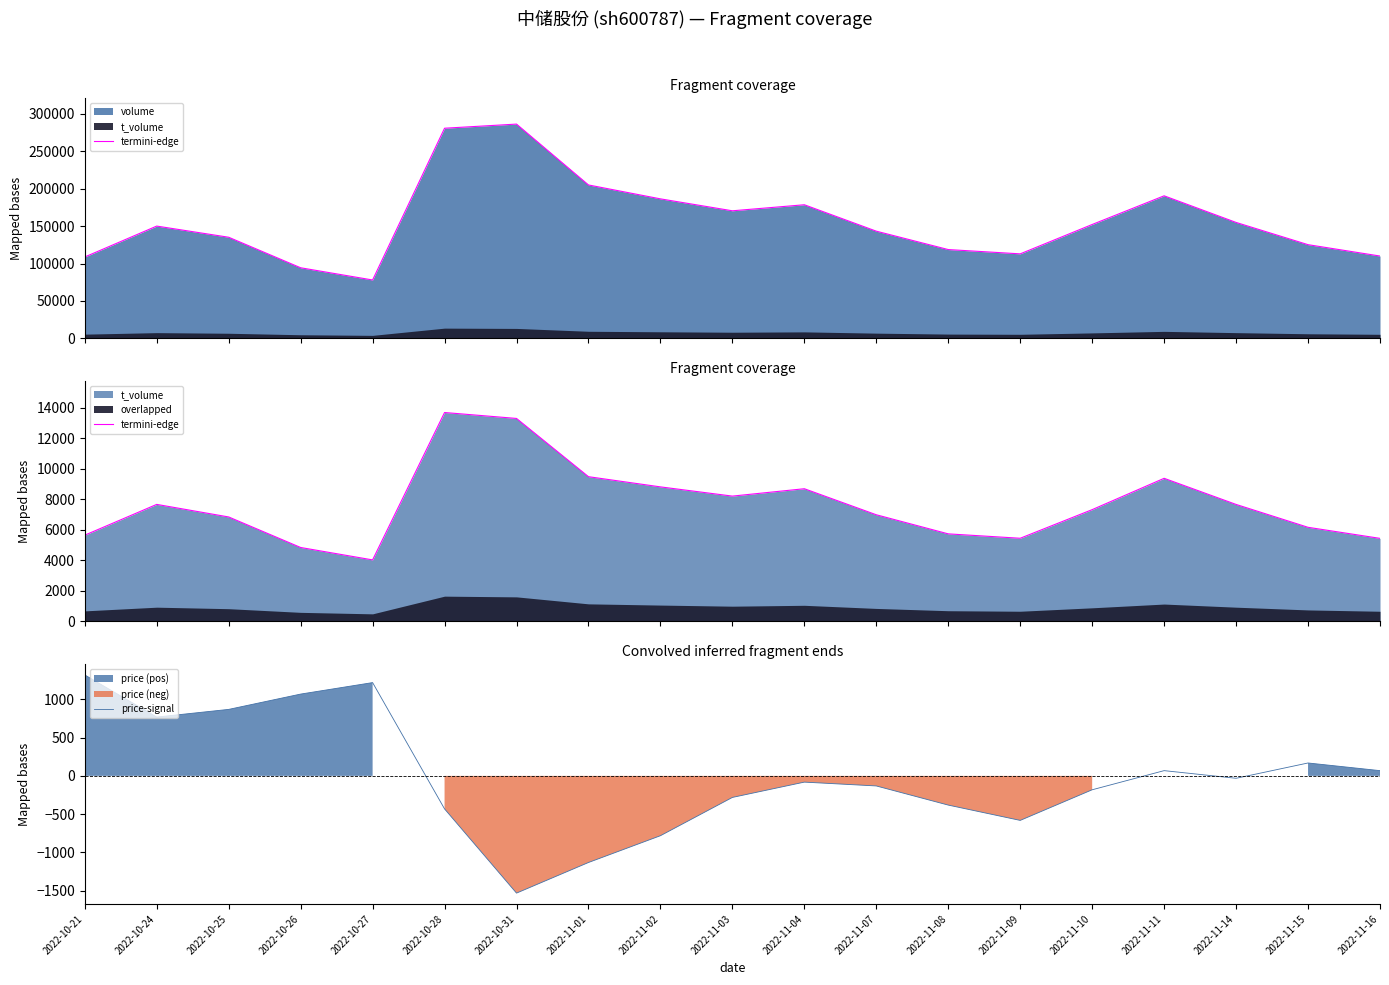

How many data points in termini-edge are above 7313?

9